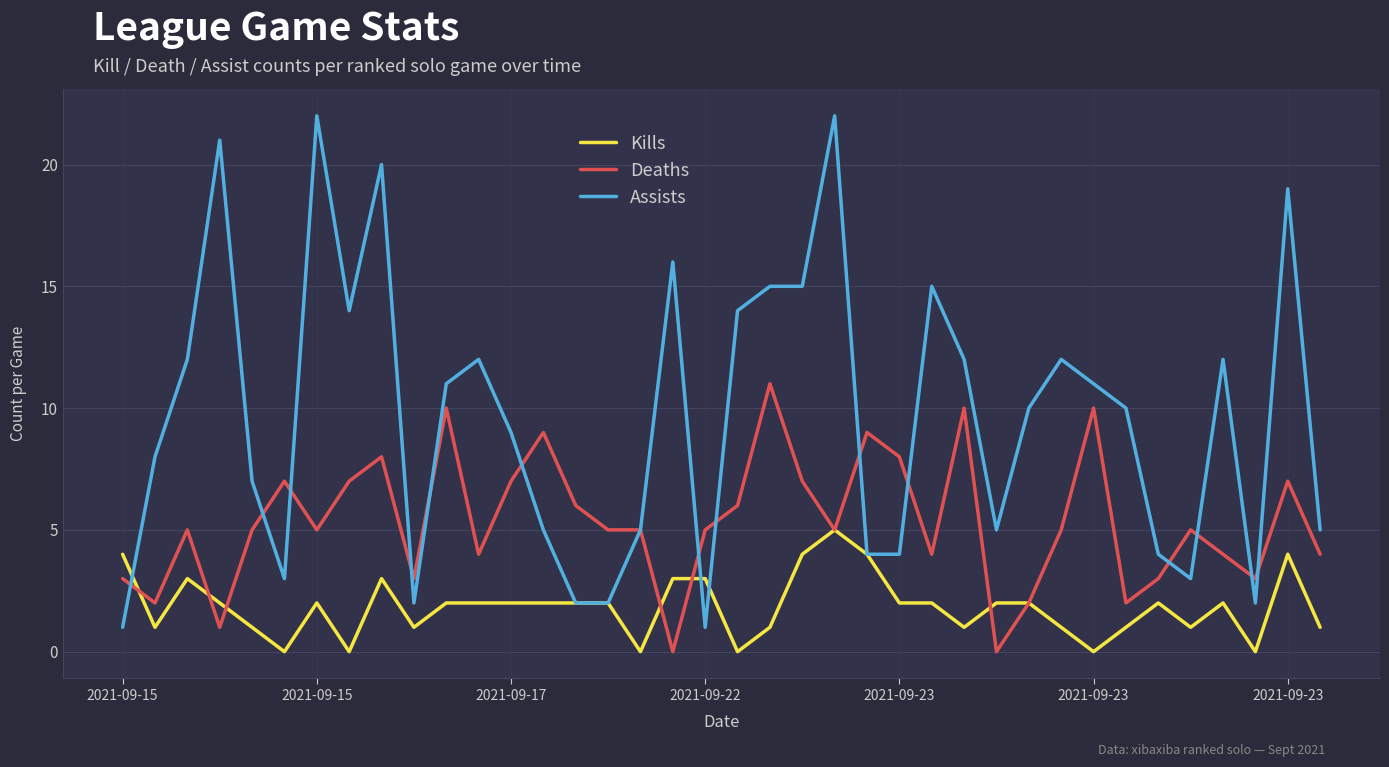

Which series has the largest total across all categories?

Assists